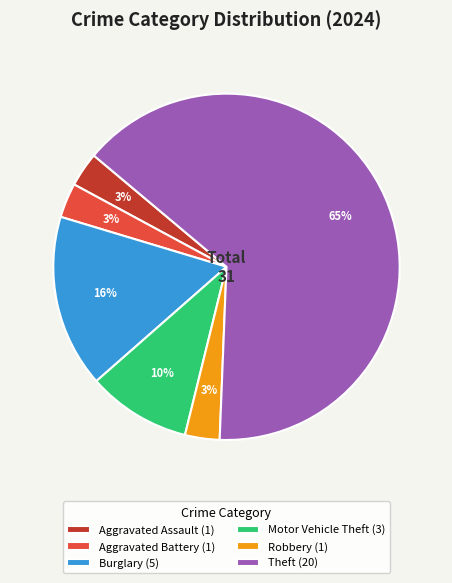

Does any single category account for the majority?

Yes